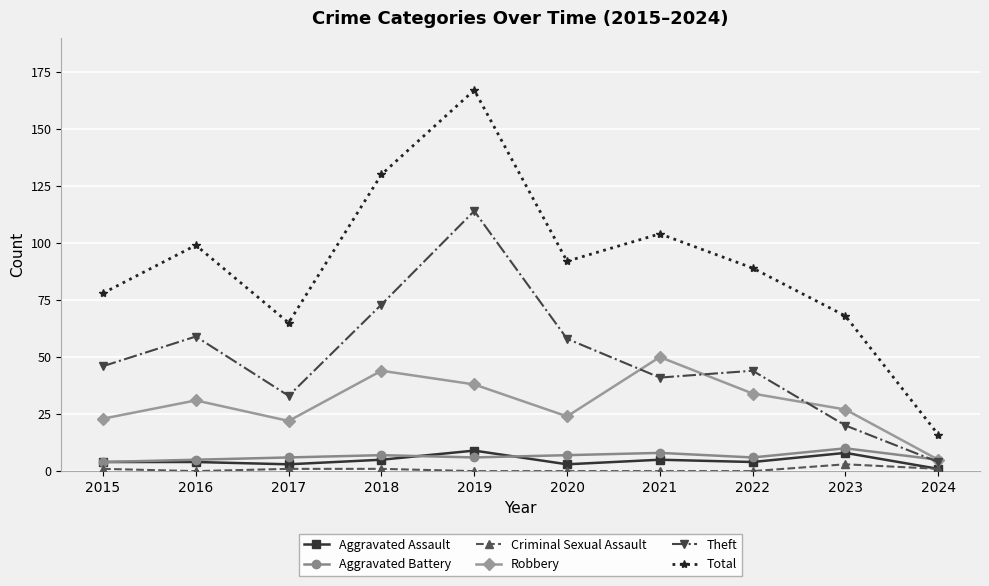

Is it true that Total equals 167 at 2019?

True